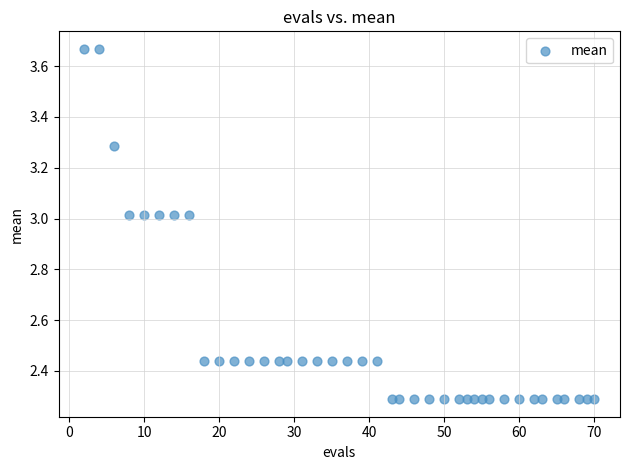

What is the range of X values (max minus min)?

68.0